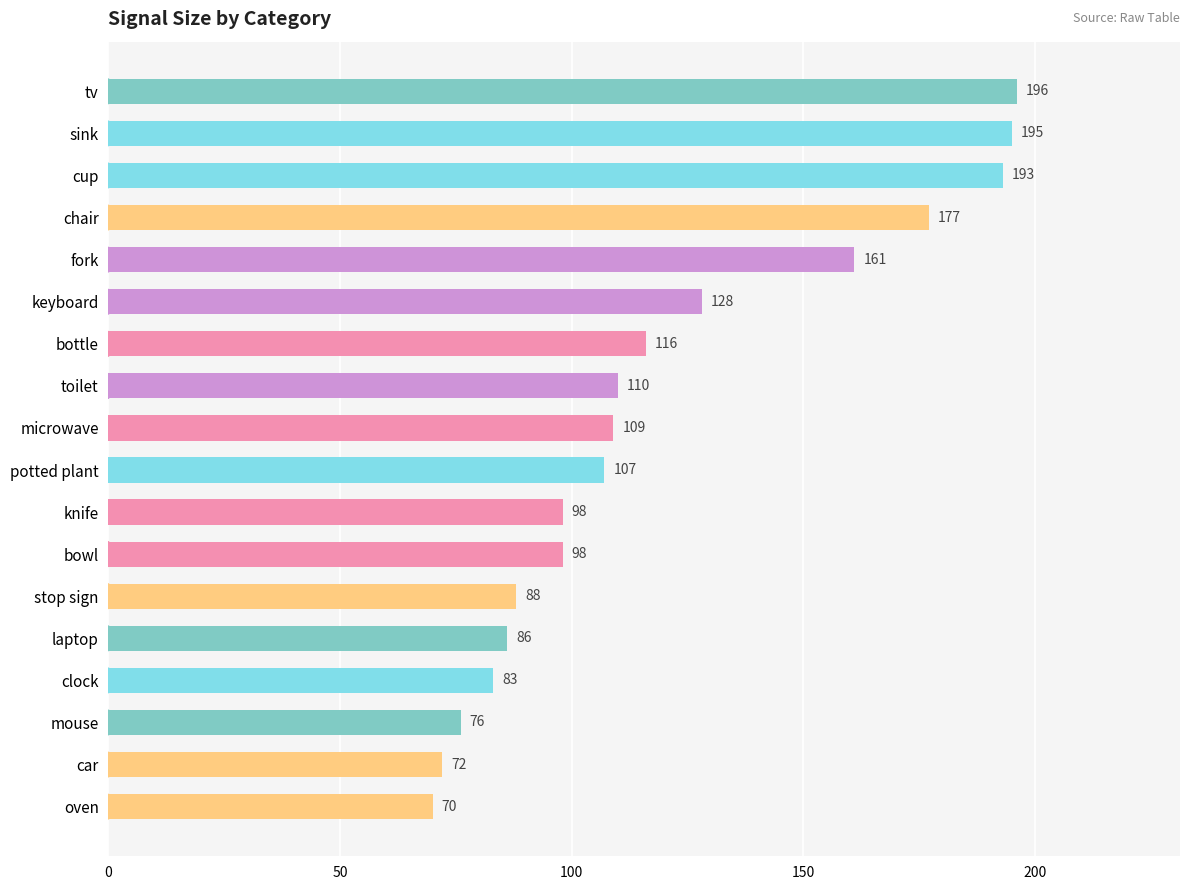

Is it true that the value at bottle is 75?

False